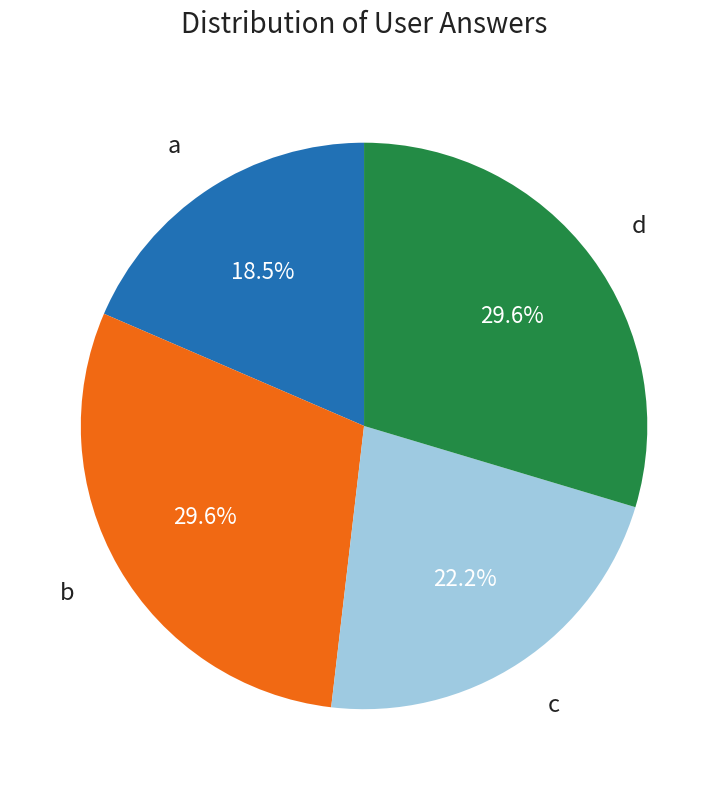

What percentage is the d slice, to the nearest percent?

30%